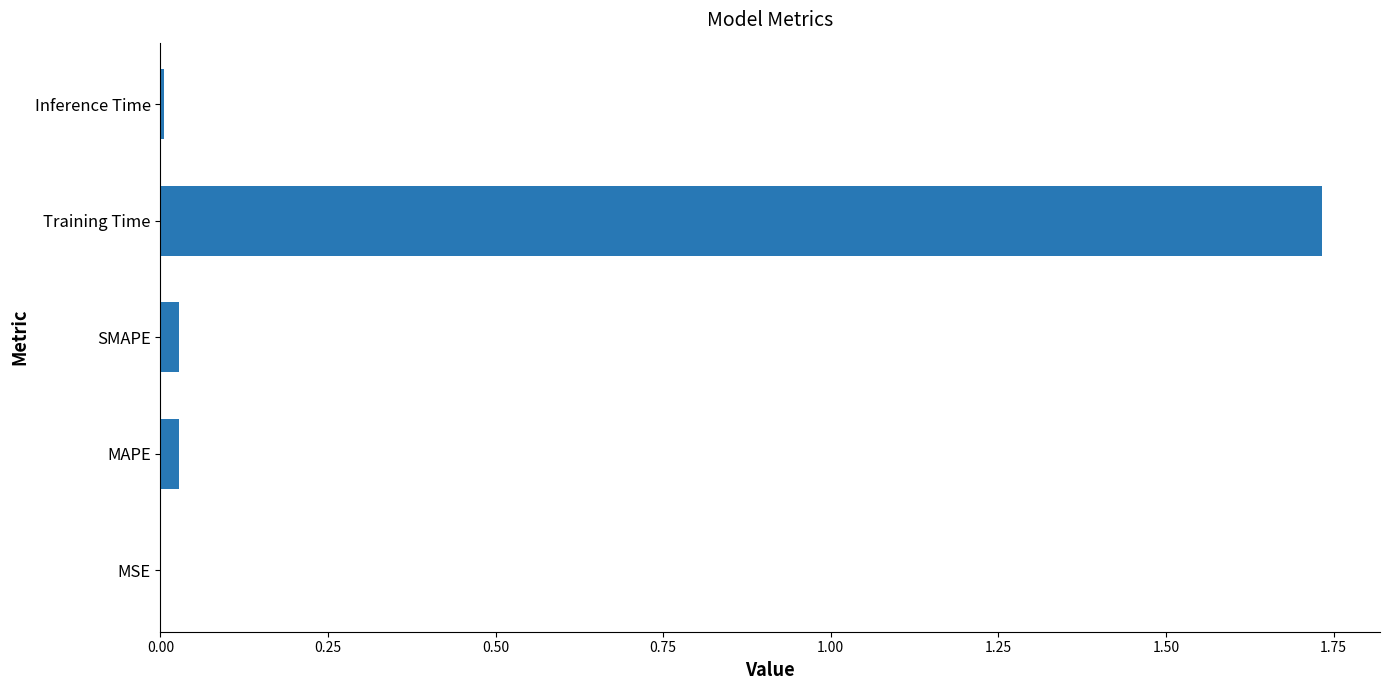

Which category has the highest value across all series?

Training Time